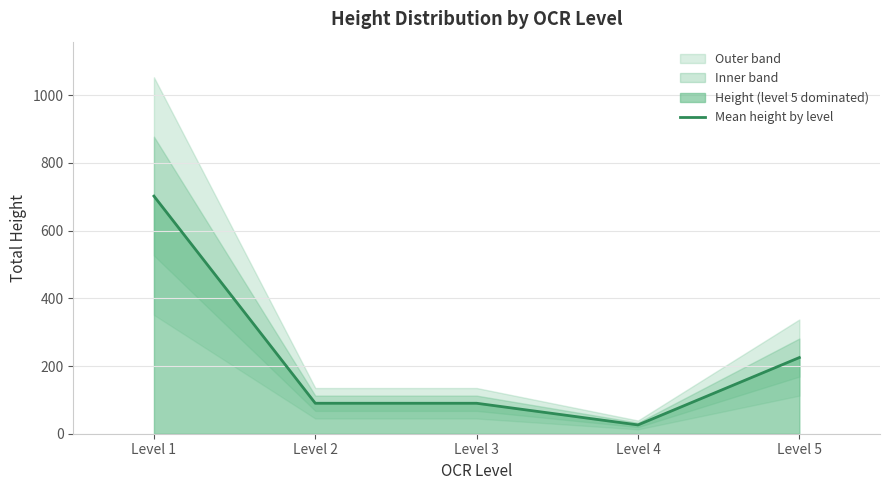

Which label corresponds to the smallest value in the chart?

Level 4